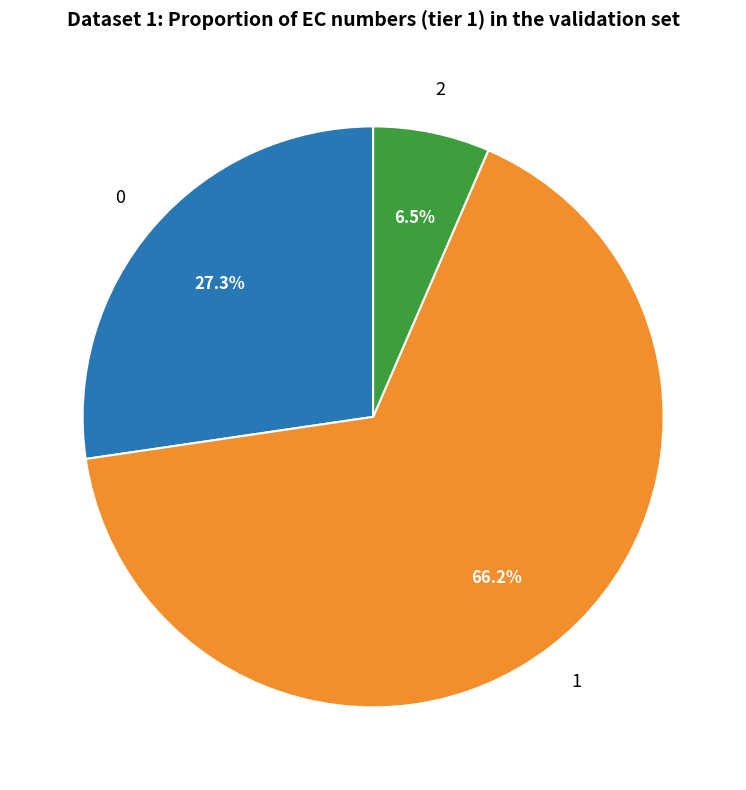

How many segments does this pie chart have?

3